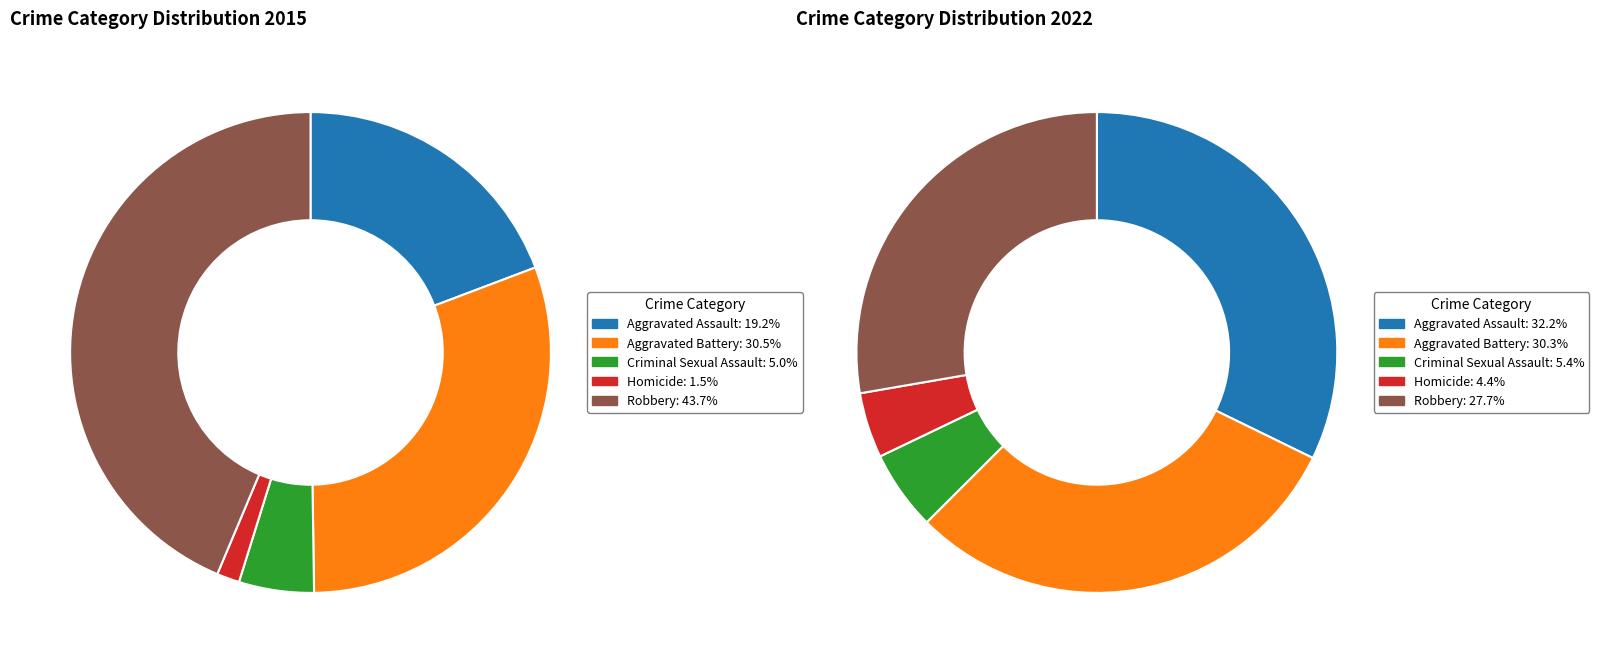

To the nearest percent, what percentage of the pie is 4?

44%